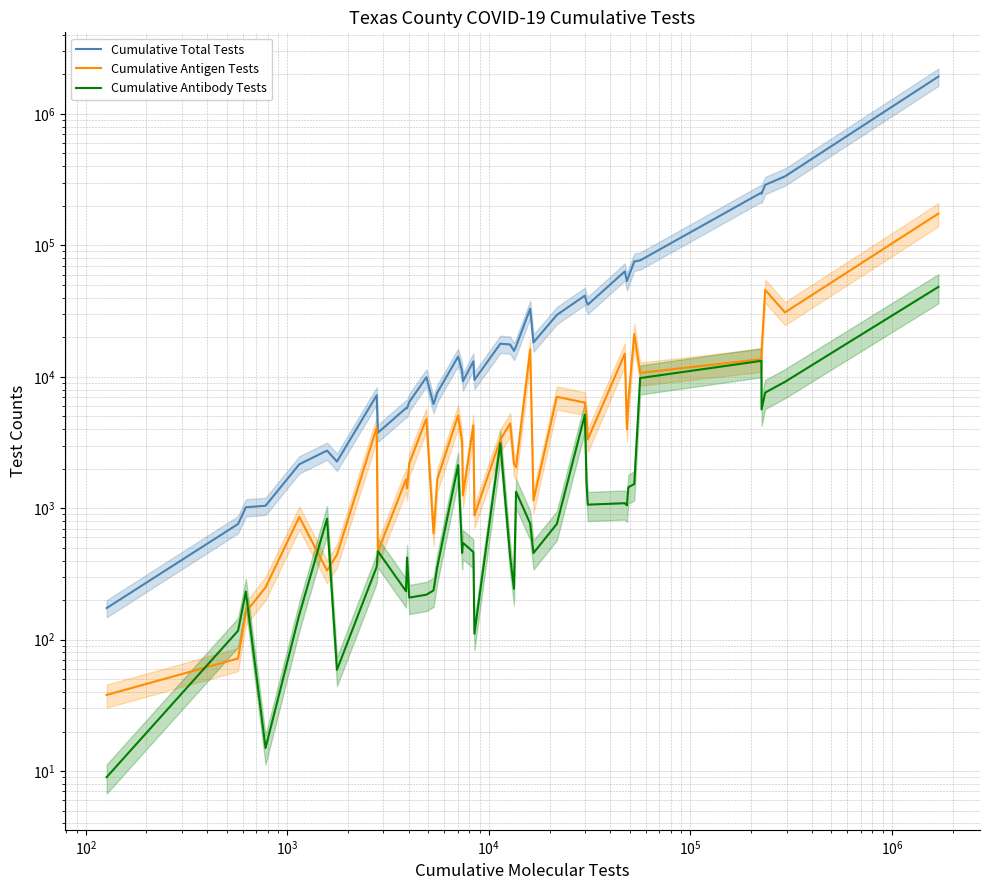

True or false: Cumulative Antibody Tests and Cumulative Antigen Tests cross at least once.

True